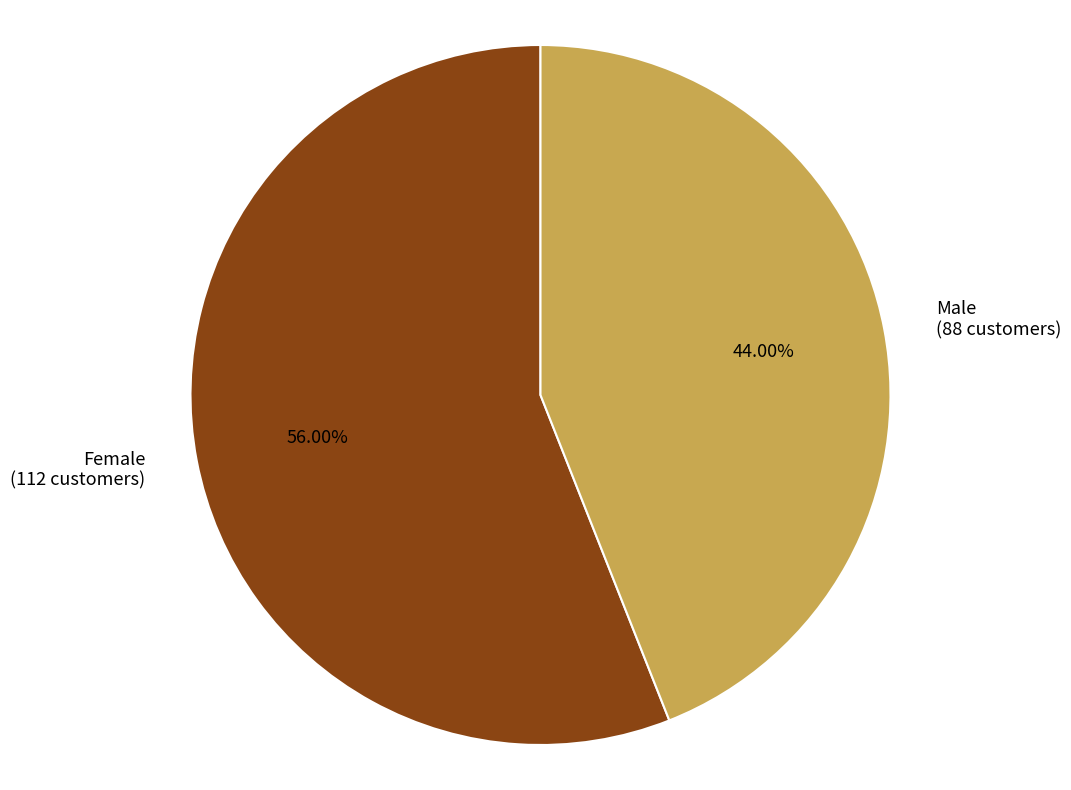

How many slices are in this pie chart?

2